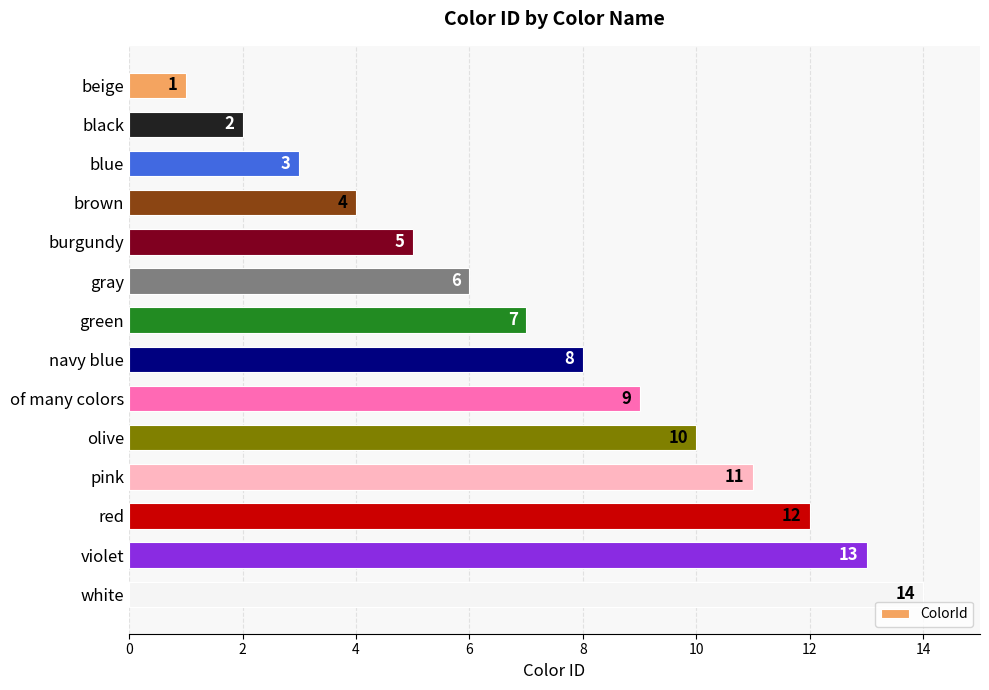

What is the ratio of the value at olive to the value at green?

1.4